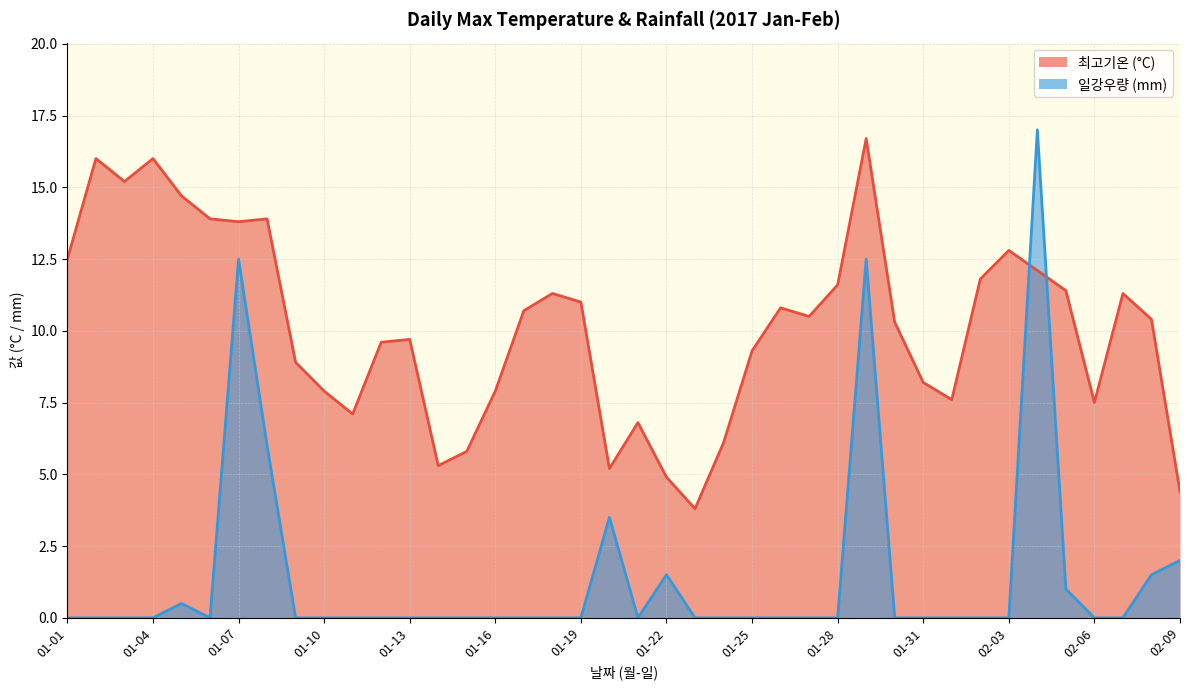

How many lines are shown in the chart?

2